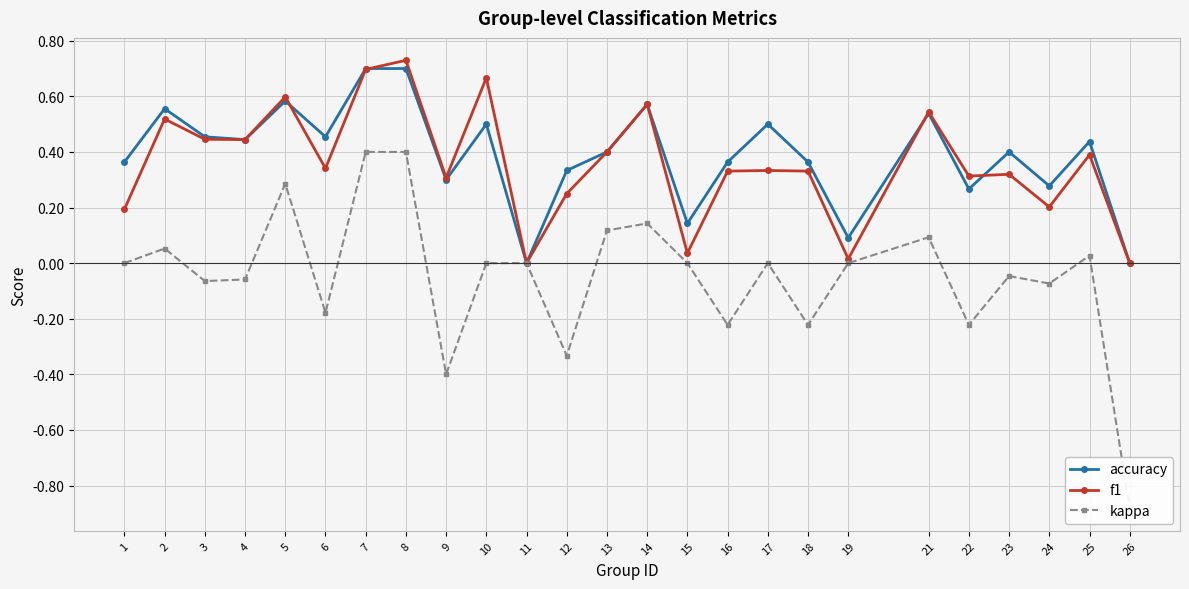

What is the value of the accuracy point at the 12th from the left?

0.3